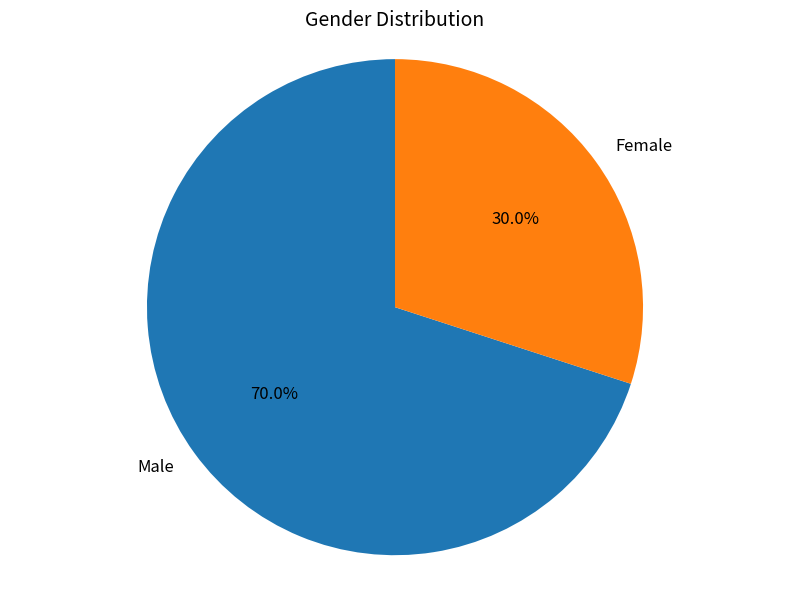

To the nearest percent, what is the average slice percentage?

50%